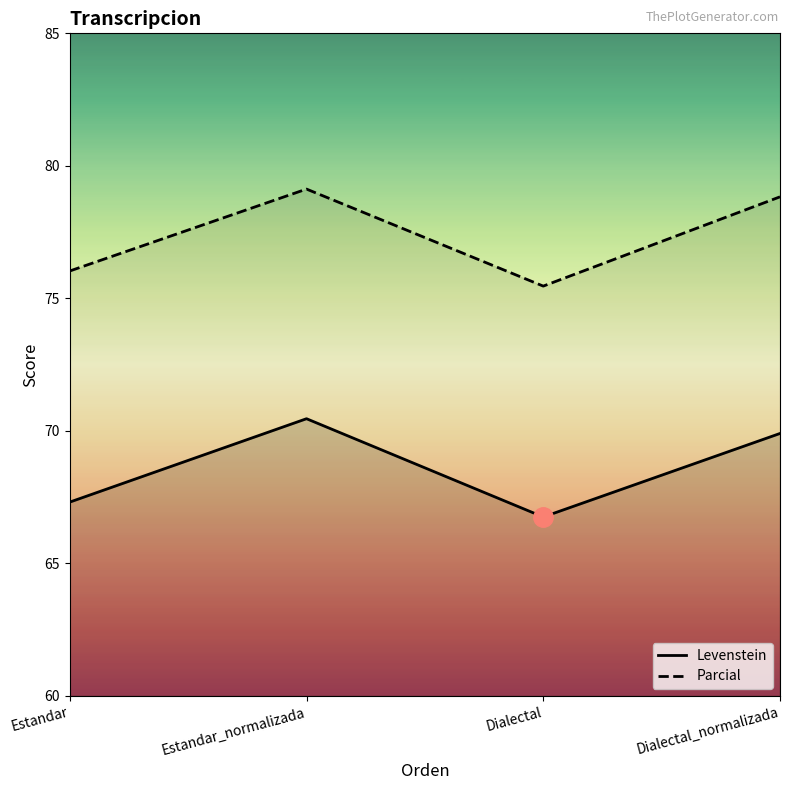

At how many categories does at least one series exceed 76?

3